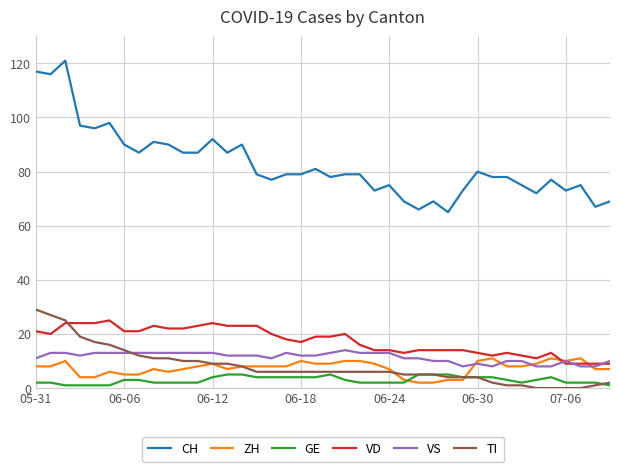

True or false: ZH and CH cross at least once.

False